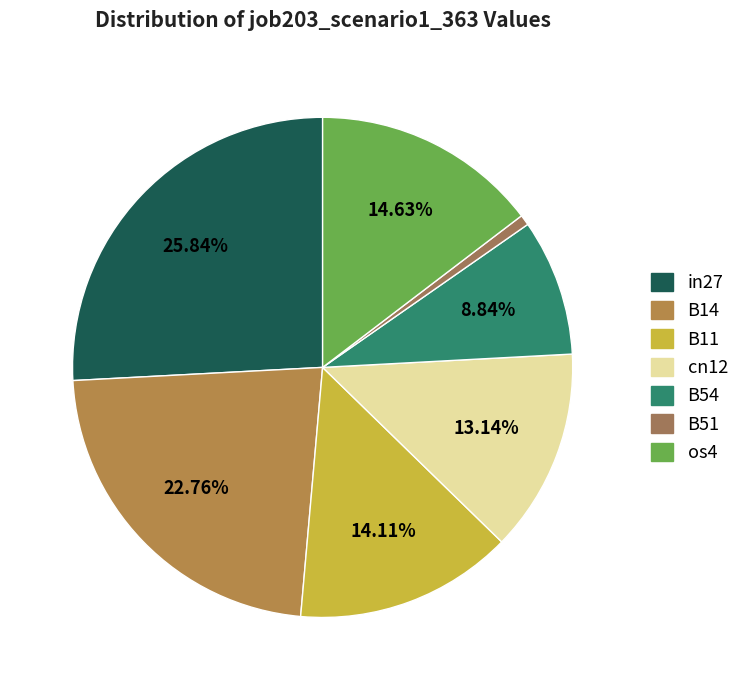

How many segments does this pie chart have?

7